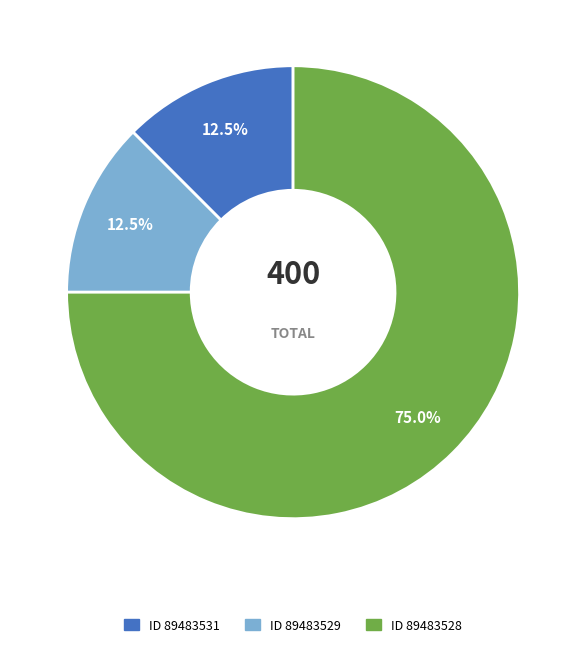

Is there a majority slice in this chart?

Yes